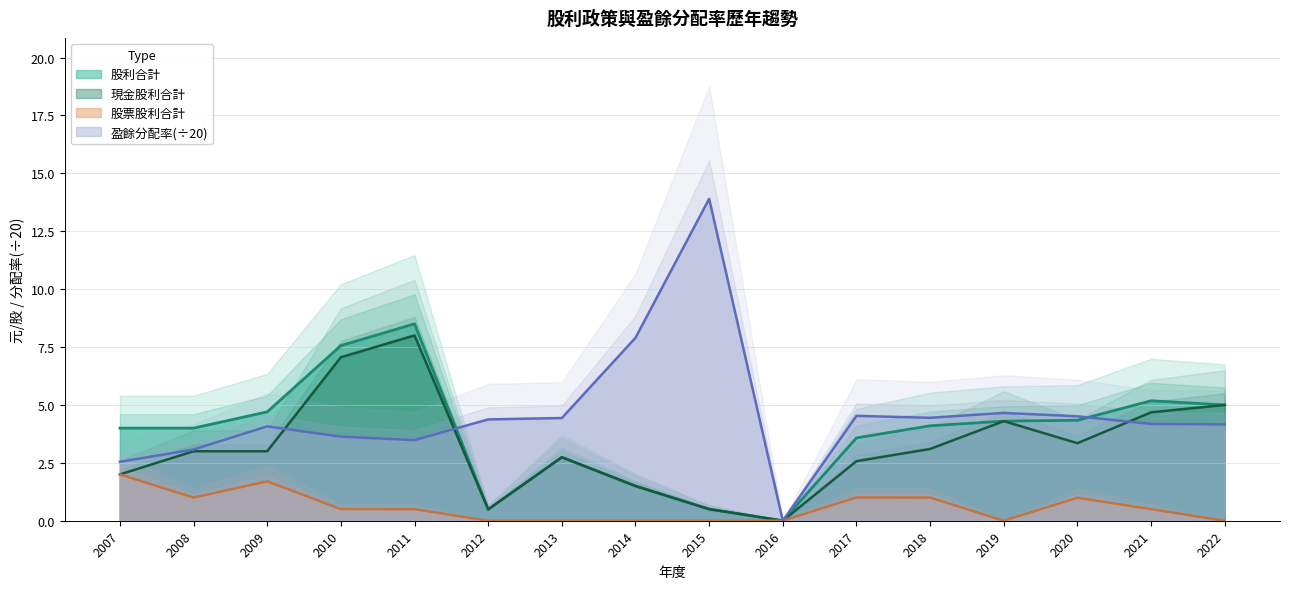

Does the chart display data point markers on the line(s)?

No